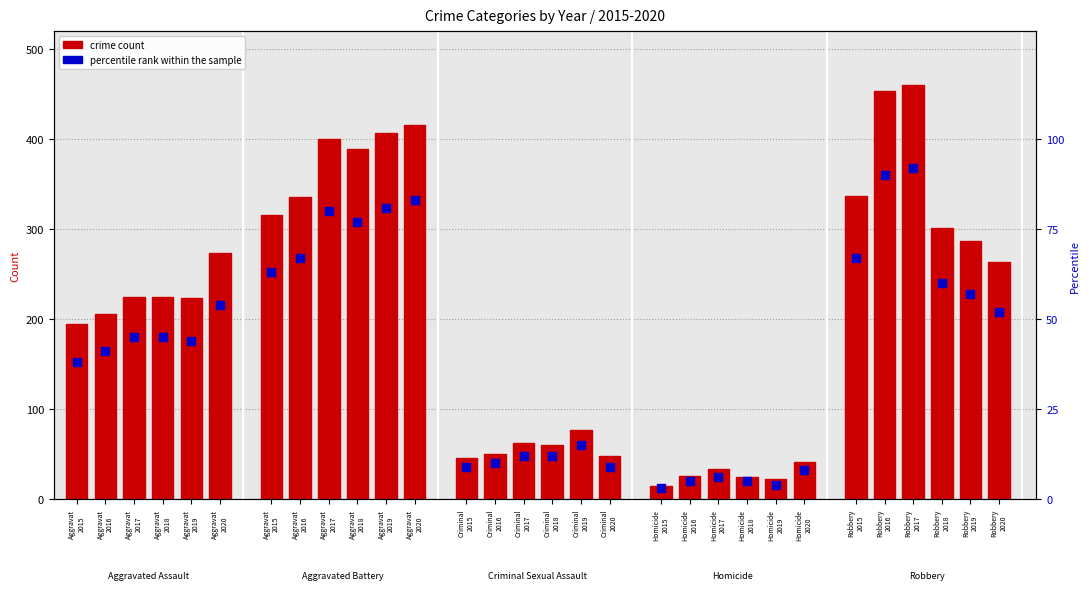

What is the change in value from Aggravat
2016 to Aggravat
2017?

+4